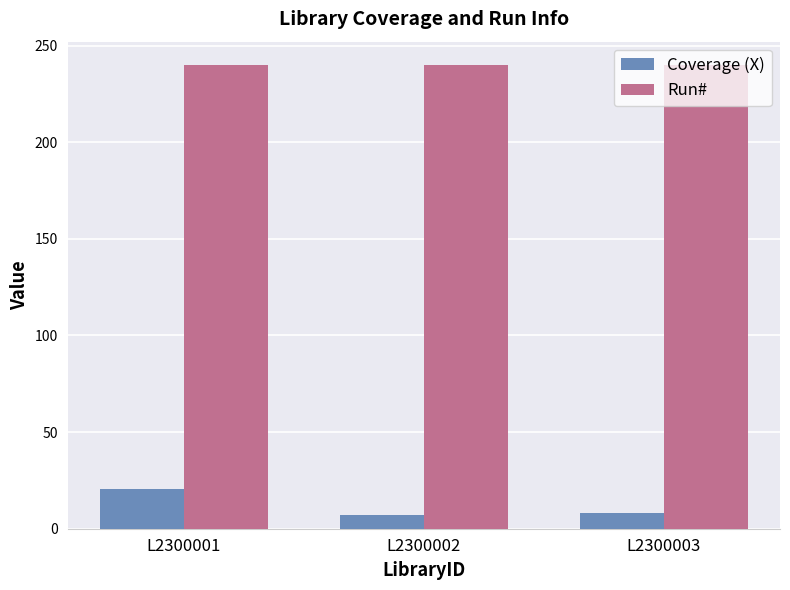

Which series has the largest total across all categories?

Run#